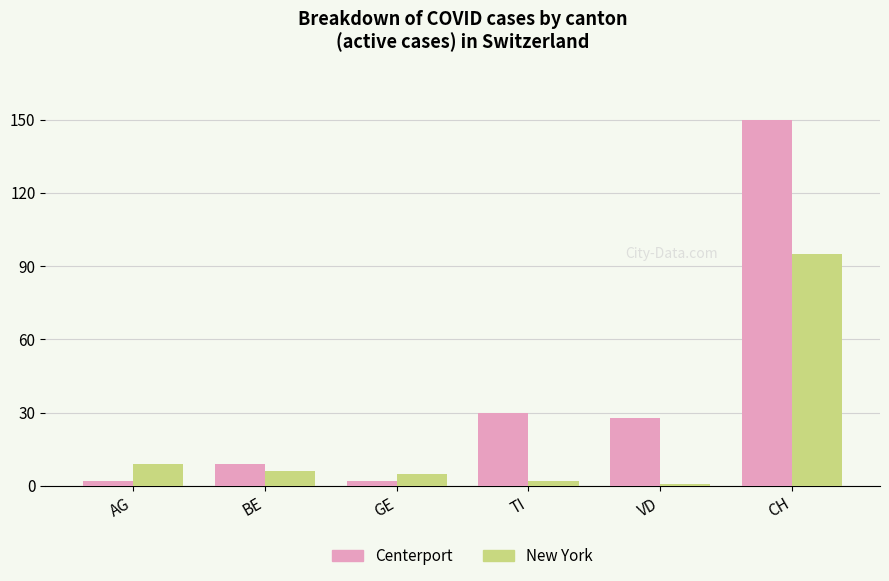

What are all the series names shown in the legend?

Centerport, New York